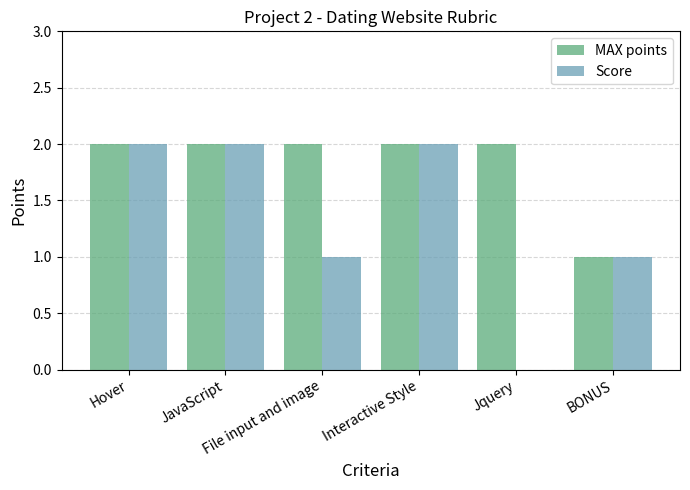

Count the number of data series in this chart.

2